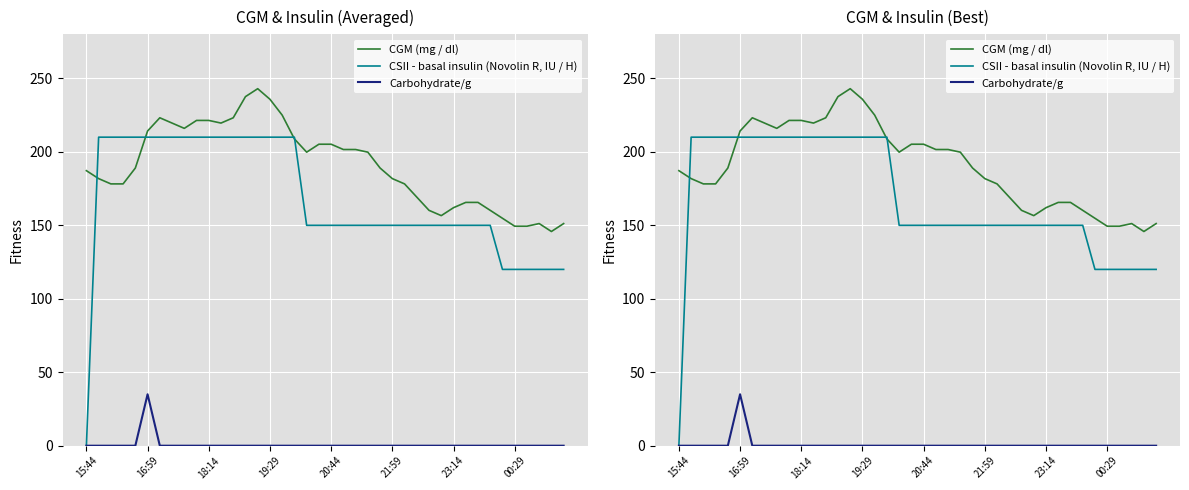

Which series has the largest range (max minus min)?

CSII - basal insulin (Novolin R, IU / H)